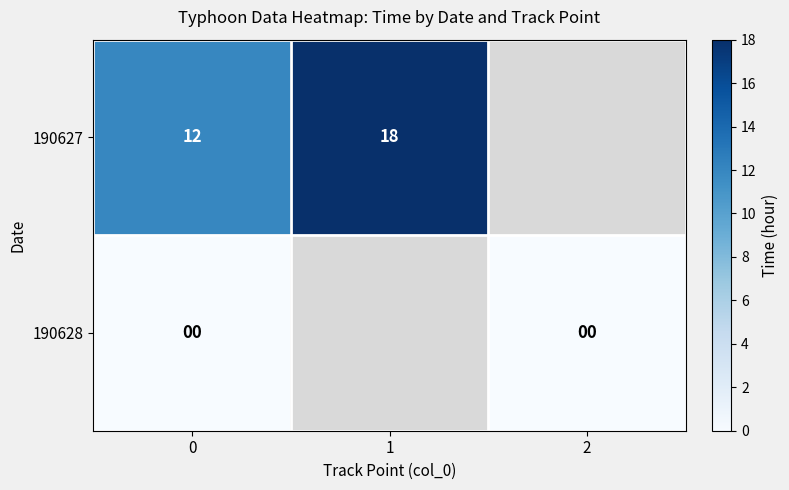

What is the total value across all series at 0?

12